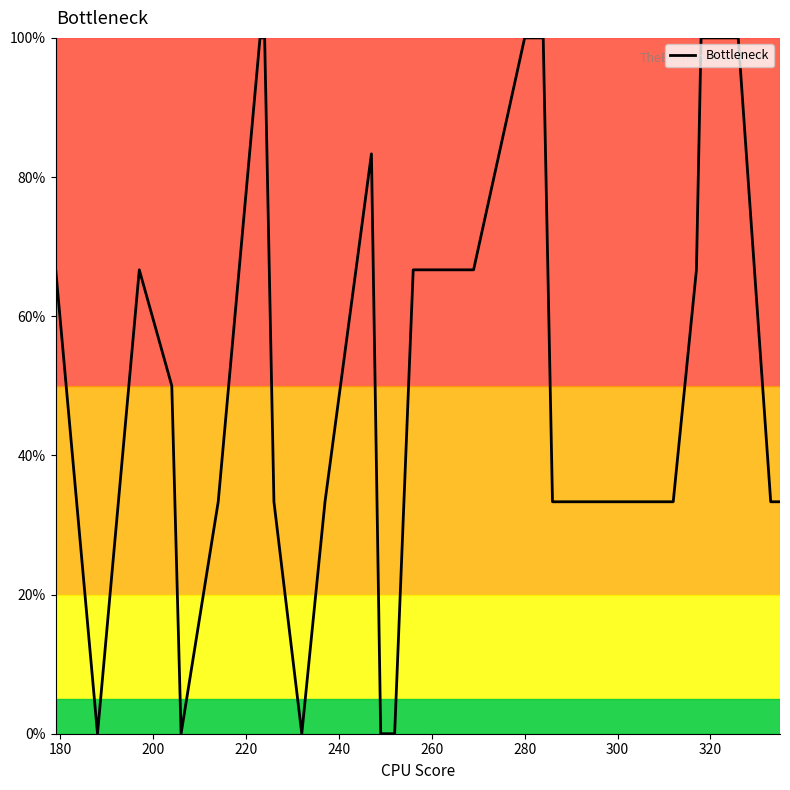

What is the maximum value shown in the chart?

100.0